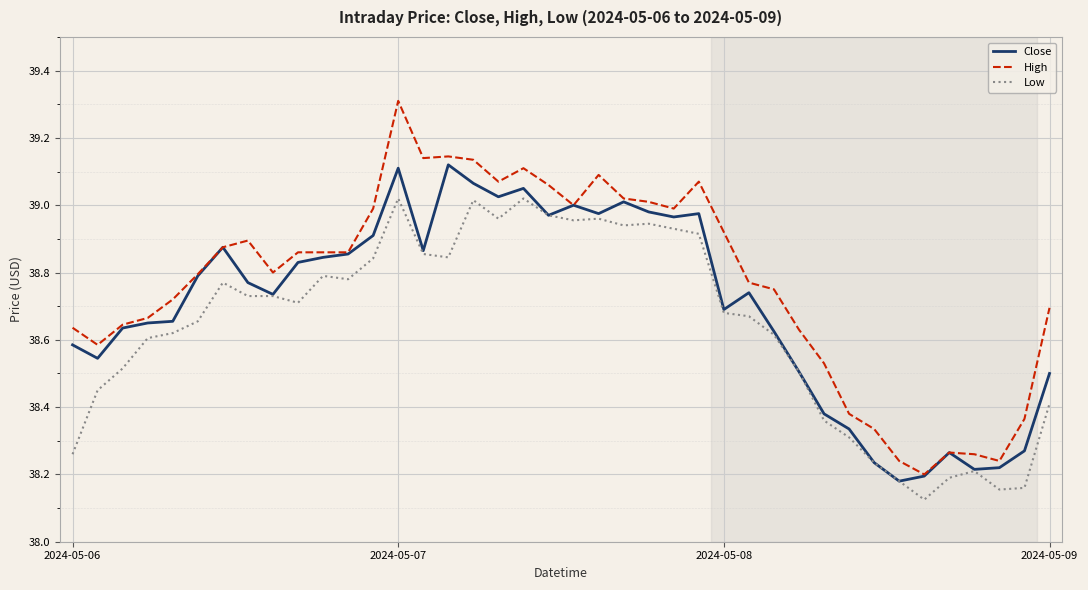

List the series in order of their overall mean, lowest first.

Low, Close, High